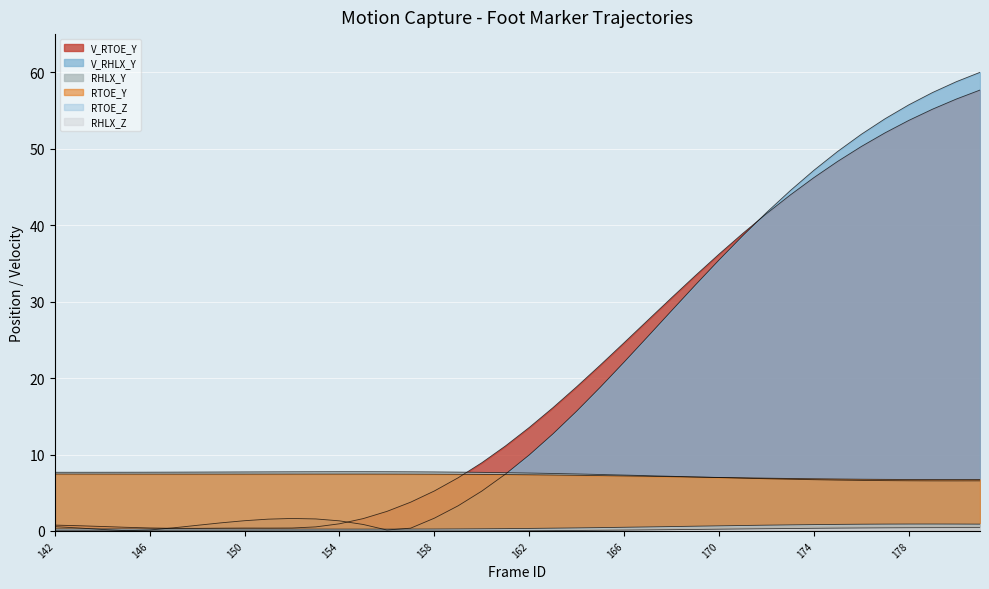

List the labels in order of RTOE_Z value, largest first.

179, 178, 180, 177, 181, 176, 175, 174, 173, 172, 171, 170, 169, 168, 167, 166, 165, 164, 163, 162, 161, 160, 159, 144, 145, 143, 146, 142, 147, 148, 149, 158, 150, 151, 157, 152, 153, 156, 154, 155